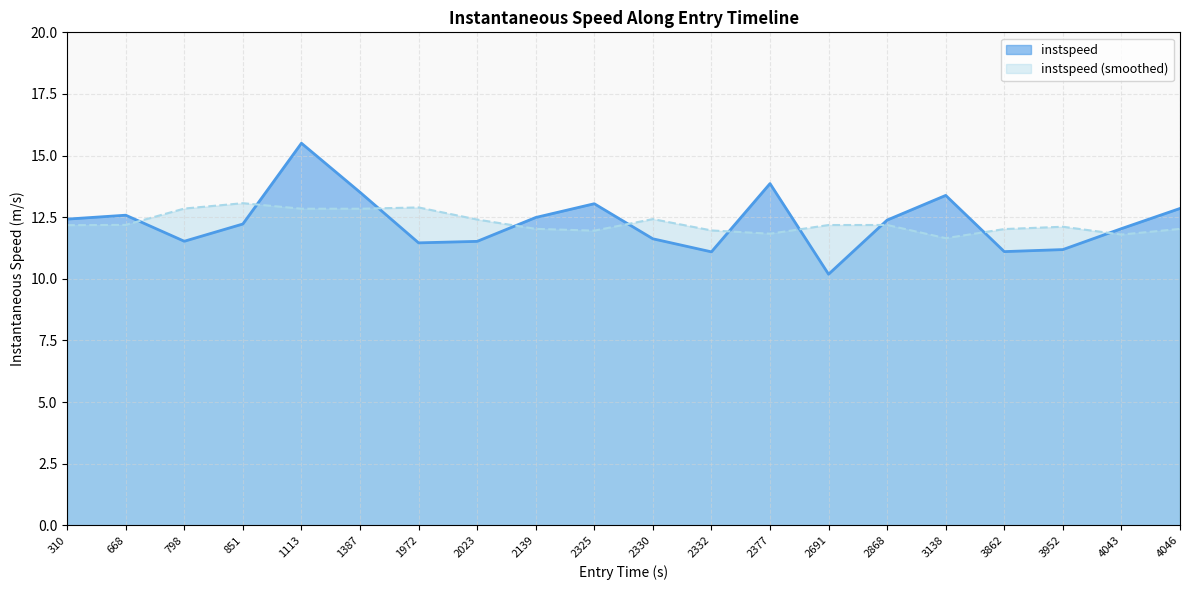

How many values are below 12?

8